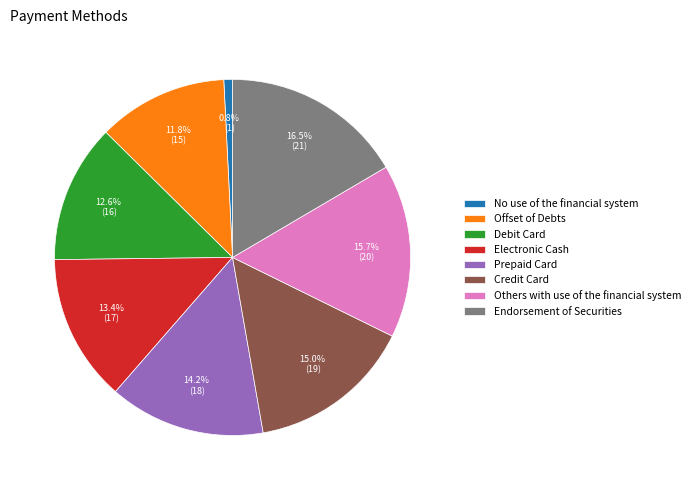

Is it true that Prepaid Card is 14% of the pie?

True